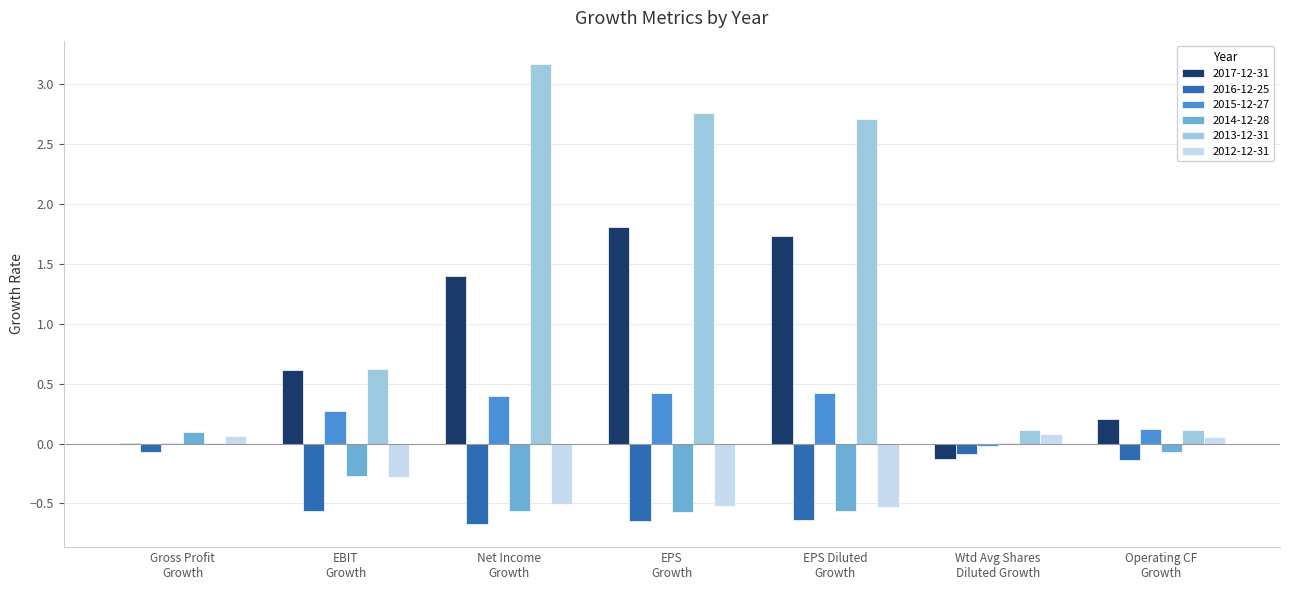

What is the maximum value for 2015-12-27?

0.4